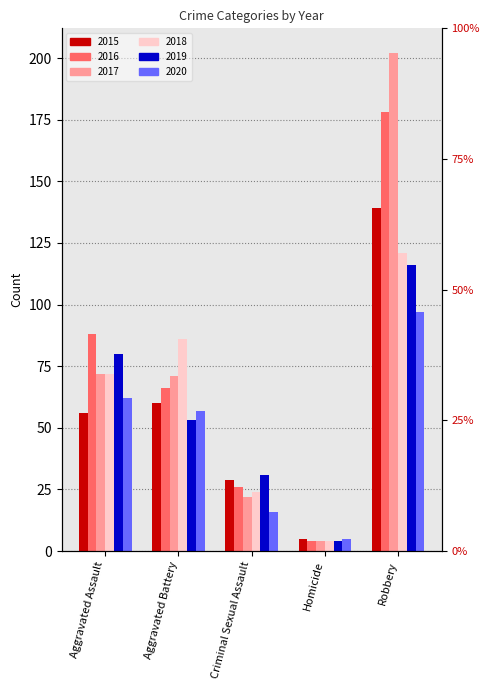

How many groups of bars are there?

5